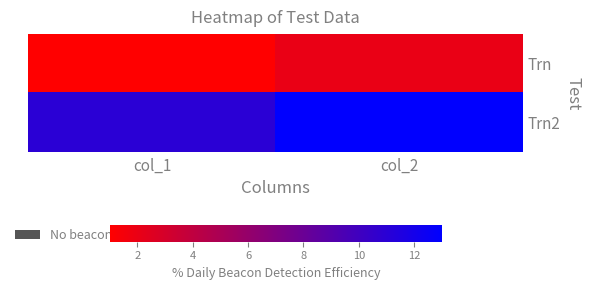

Reading left to right, what are all the values shown in this chart?

Trn: col_1=1	col_2=2
Trn2: col_1=11	col_2=13